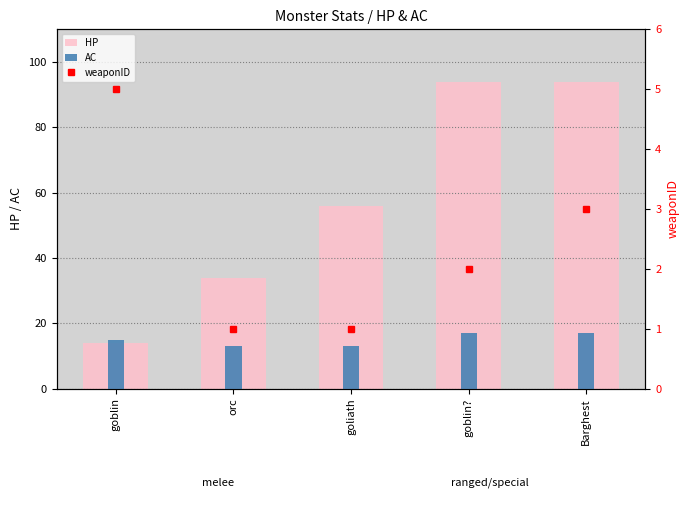

The value of weaponID at goblin? is 2. True or false?

True